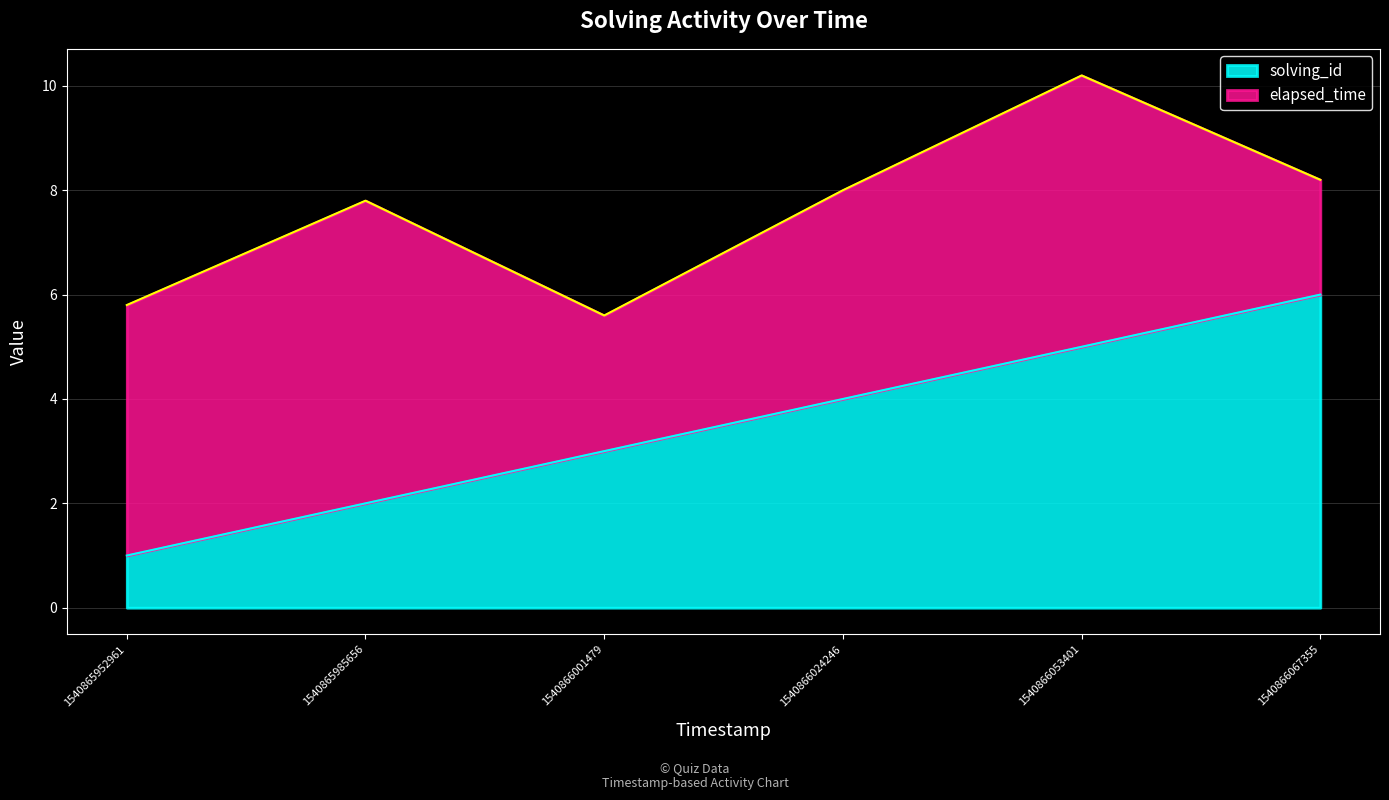

Reading right to left, what are all the values shown in this chart?

6	5	4	3	2	1